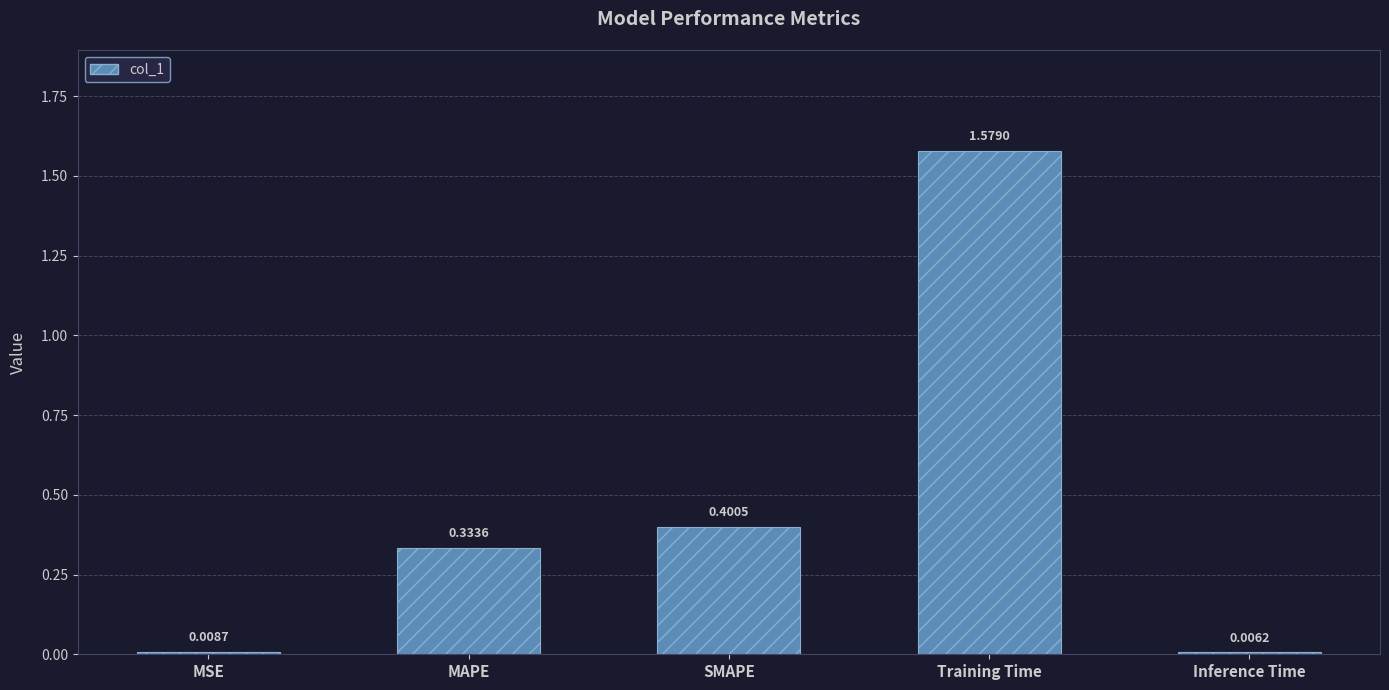

What is the change in value from SMAPE to Inference Time?

-0.4